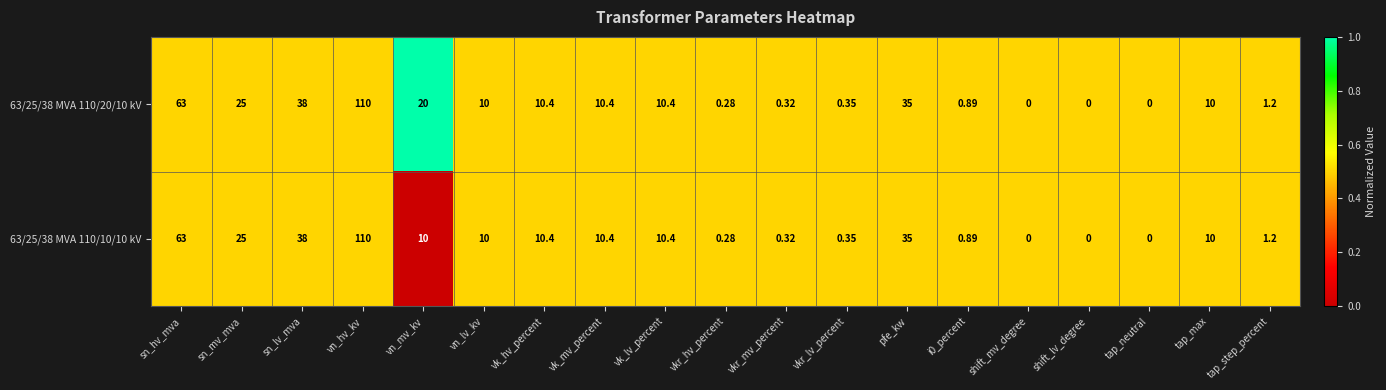

At which label is 63/25/38 MVA 110/20/10 kV closest to 55?

sn_hv_mva